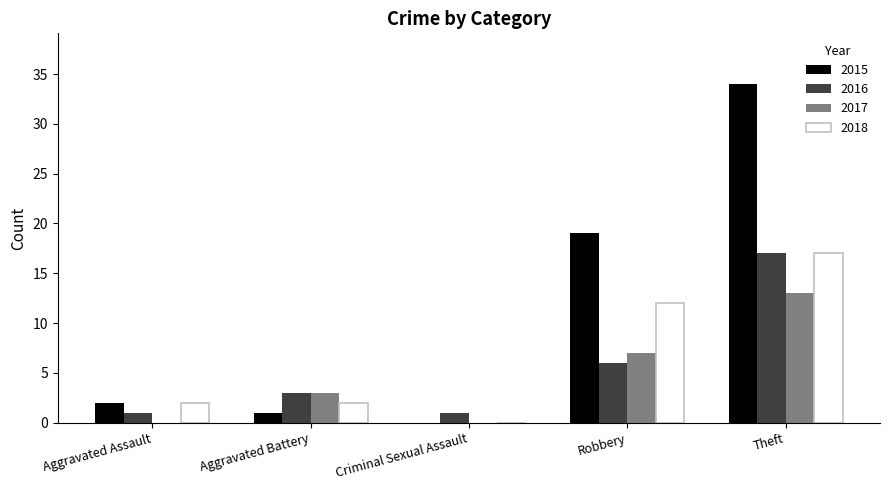

The 2017 series shows 5 at Aggravated Battery. True or false?

False